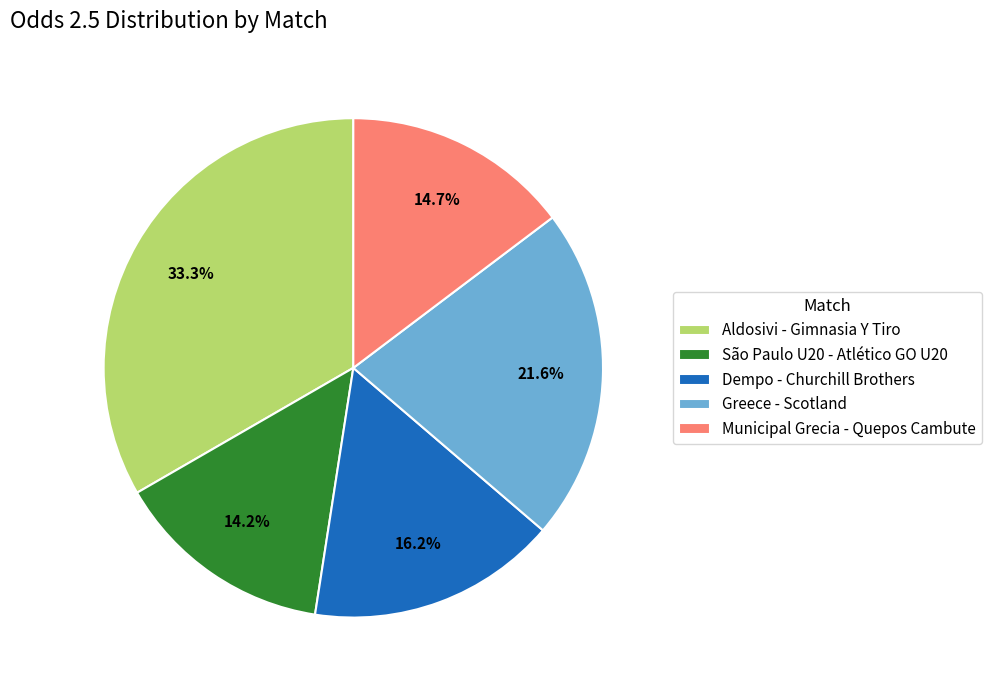

Which slice is the largest?

Aldosivi - Gimnasia Y Tiro